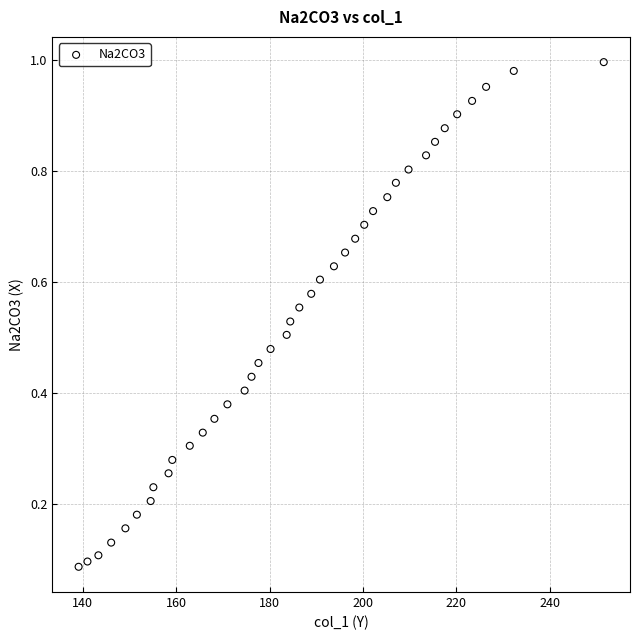

What is the range of X values (max minus min)?

112.5